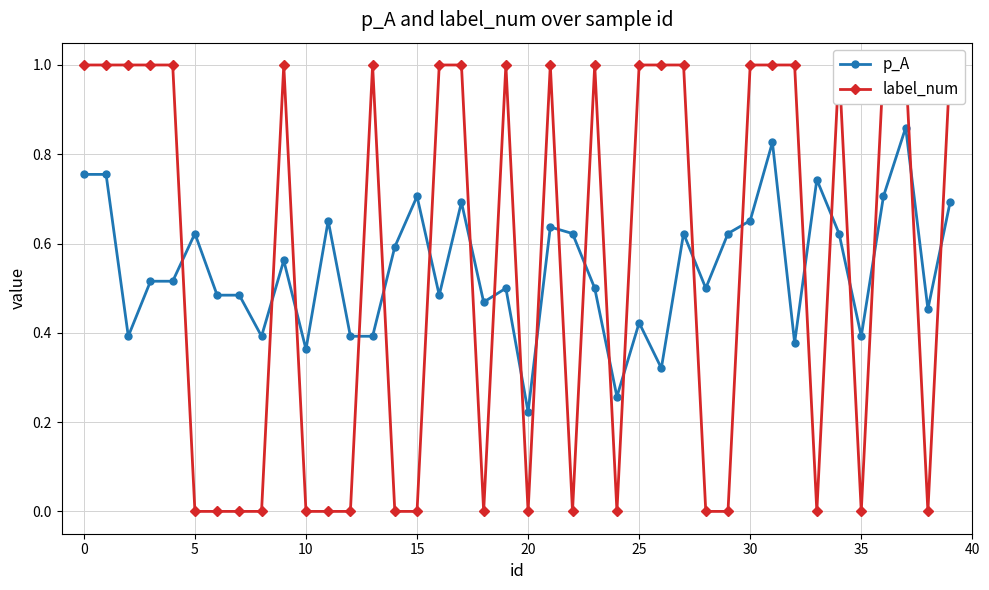

How many interior local peaks does the label_num series have?

6